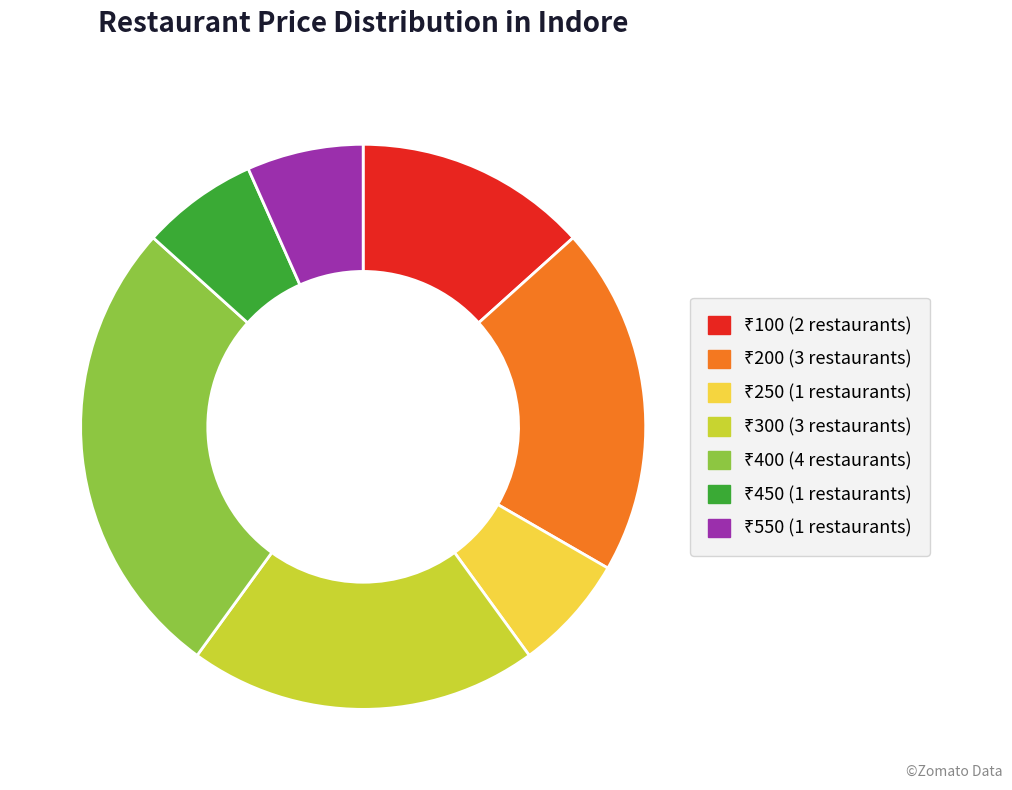

Is there a majority slice in this chart?

No